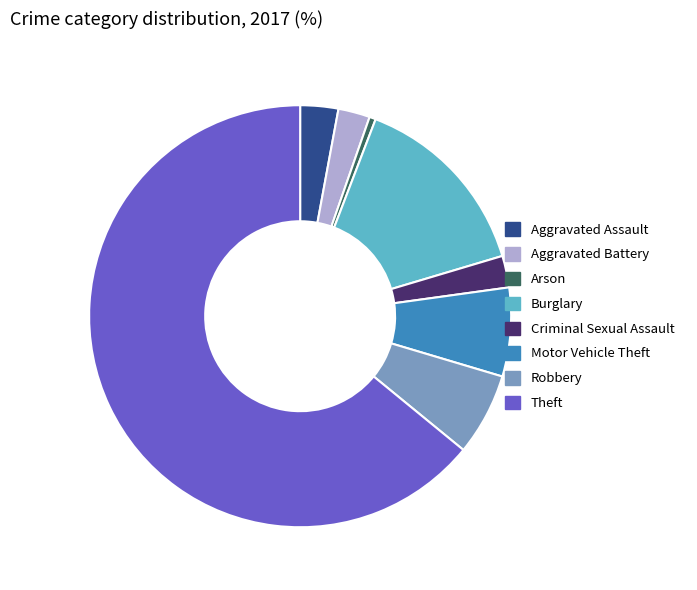

Which slice is the smallest?

Arson